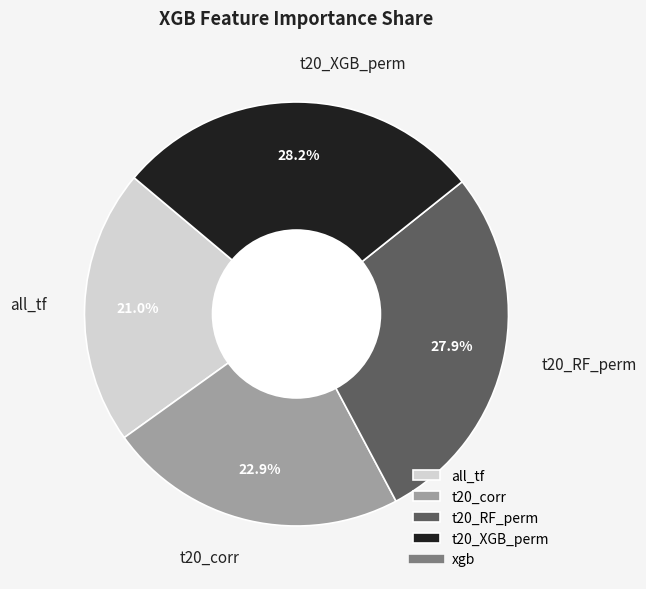

How many slices are in this pie chart?

4